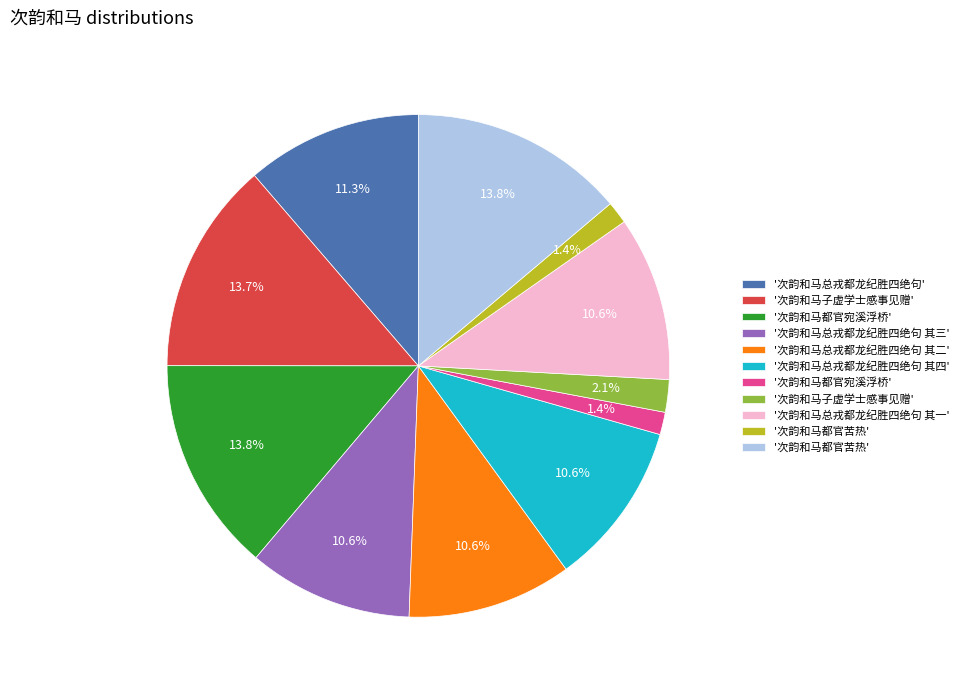

How many slices are in this pie chart?

11